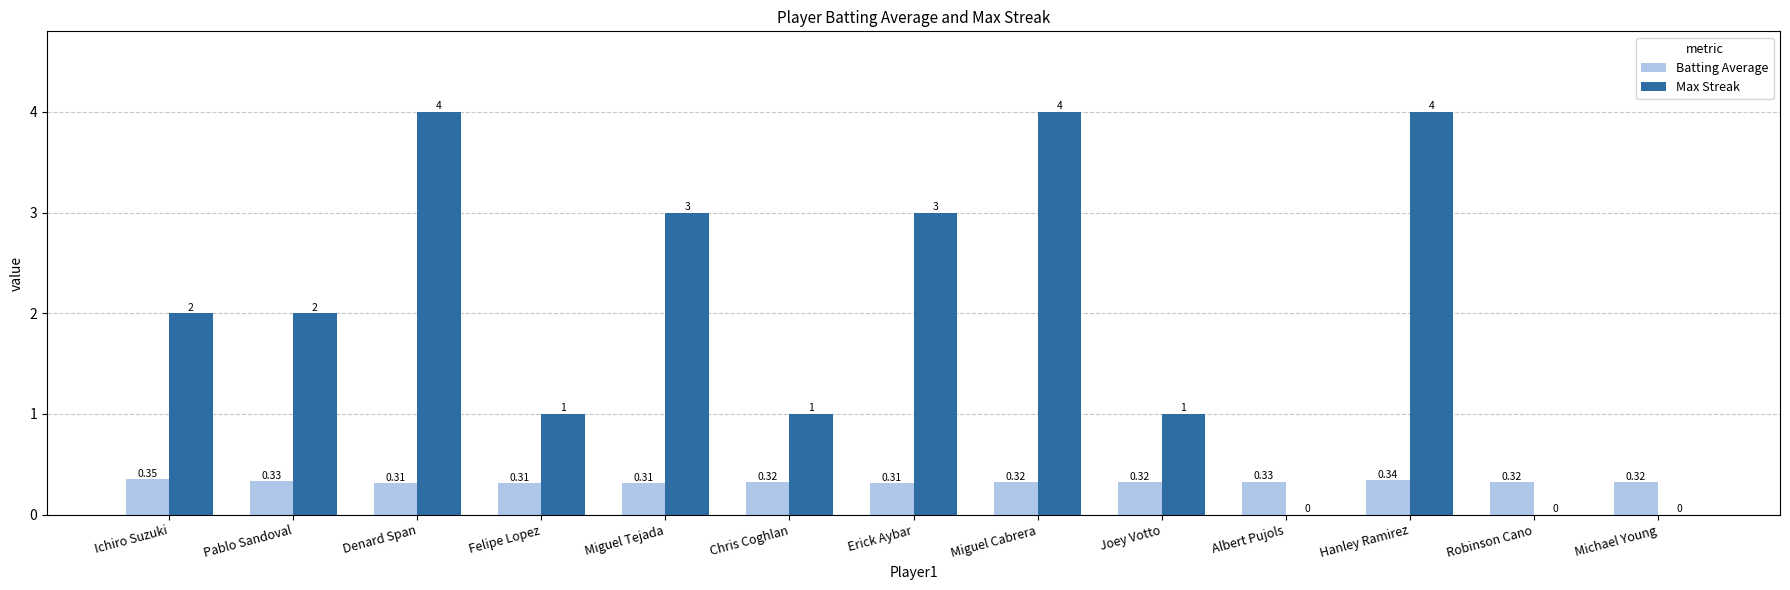

Is it true that Max Streak equals 1.0 at Chris Coghlan?

True